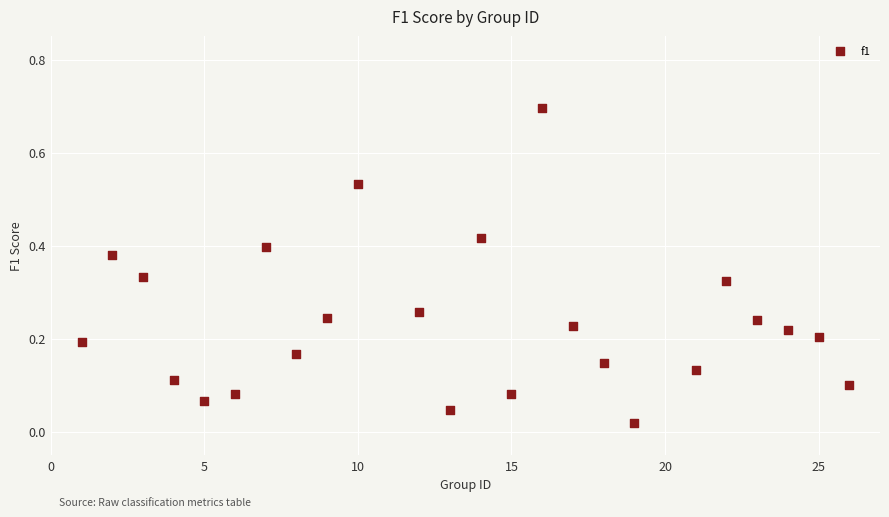

What is the range of X values (max minus min)?

25.0